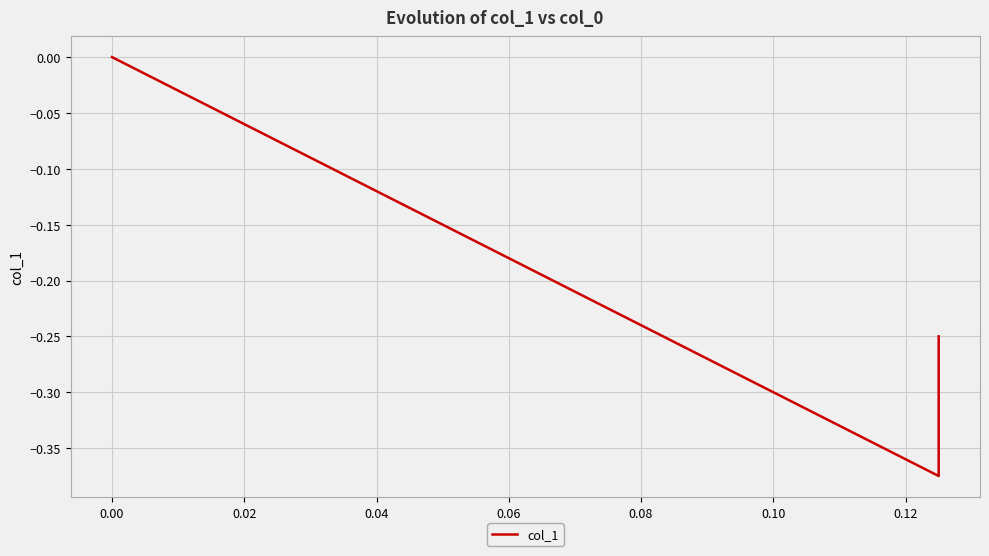

Count the values in the range 0 to 1.

1